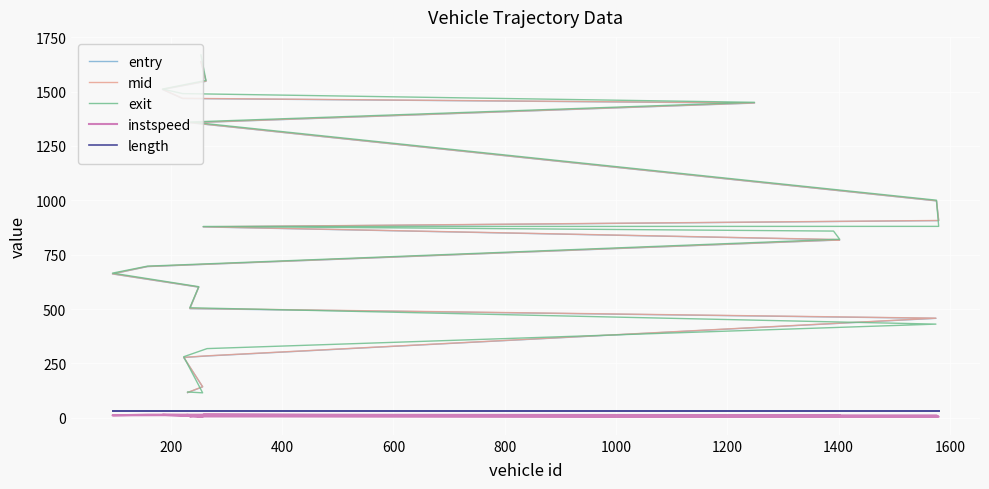

What is the value of the entry point at the 12th from the left?

877.8